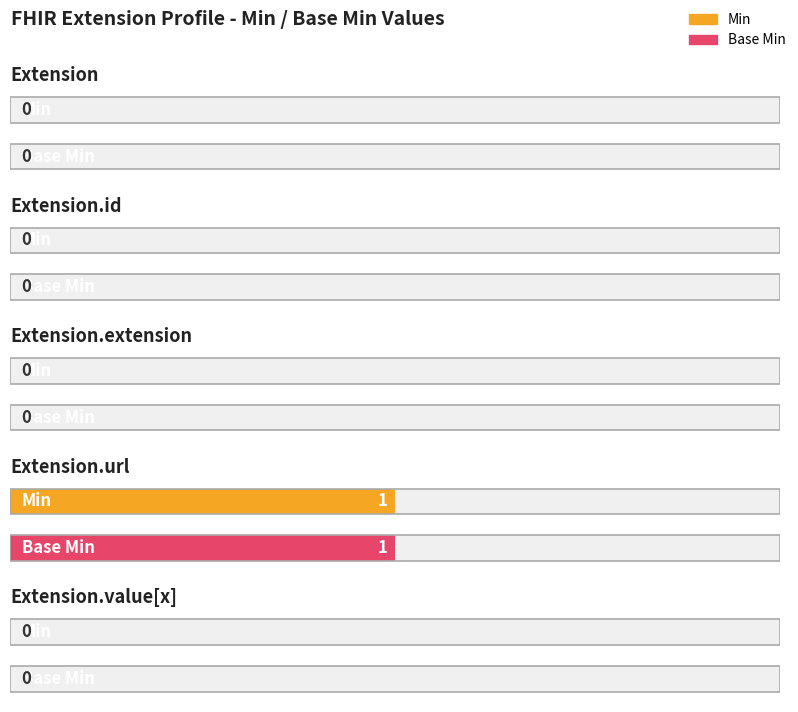

Is the value of Base Min at Extension.url greater than the value of Min at Extension?

Yes